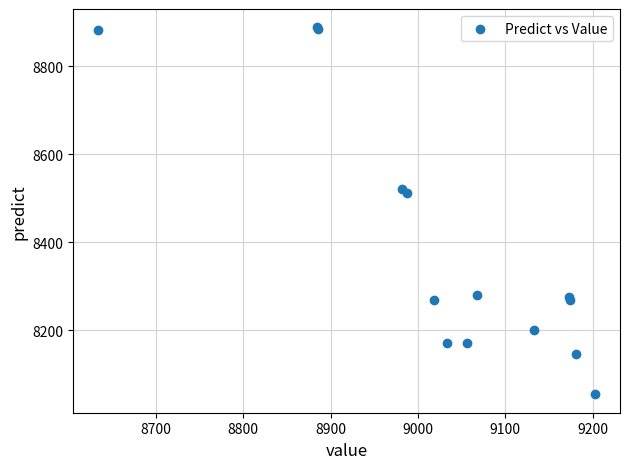

What Y value in the scatter plot is closest to 8471?

8511.2